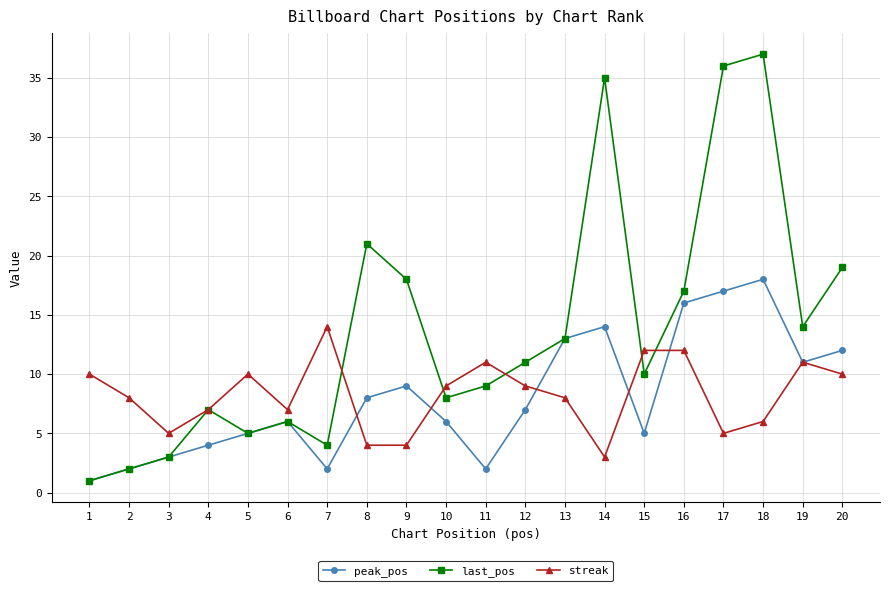

How many lines are shown in the chart?

3